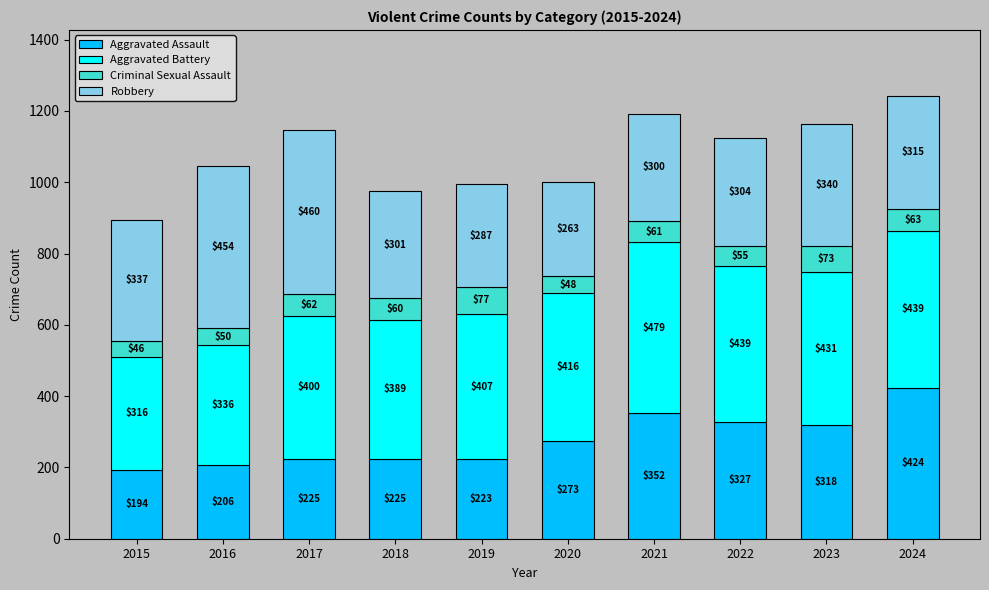

Count the number of data series in this chart.

4